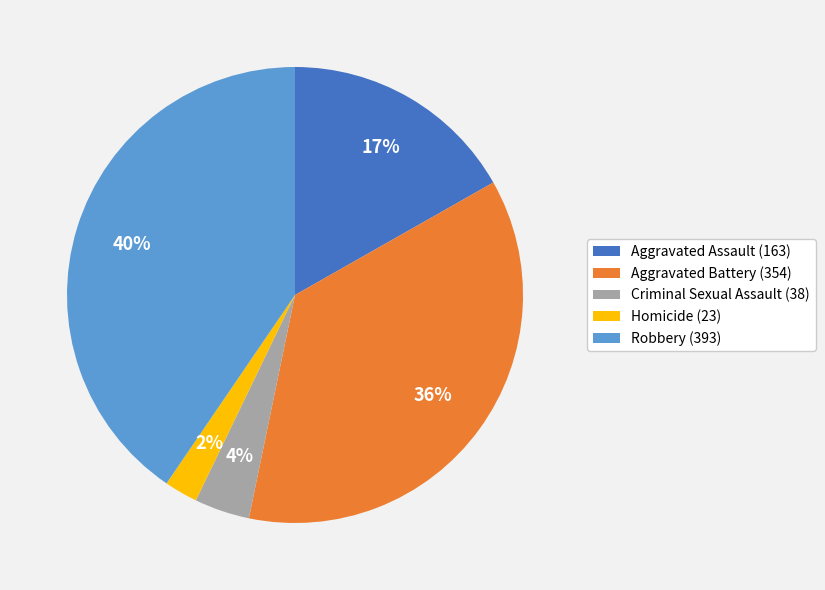

What is the smallest slice in the pie chart?

Homicide